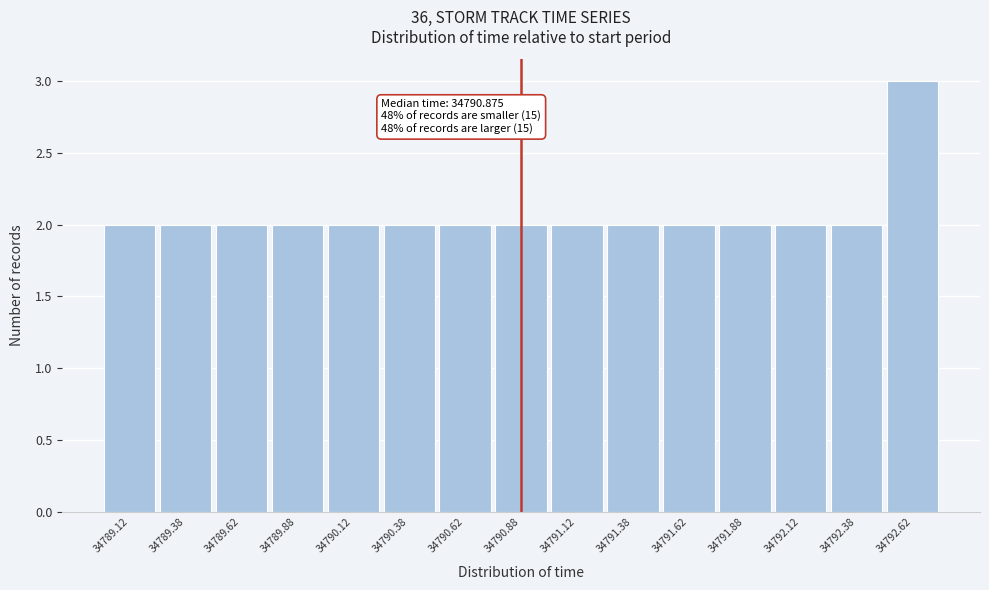

Over which range of the x-axis is the bar tallest?

34792.50 to 34792.75